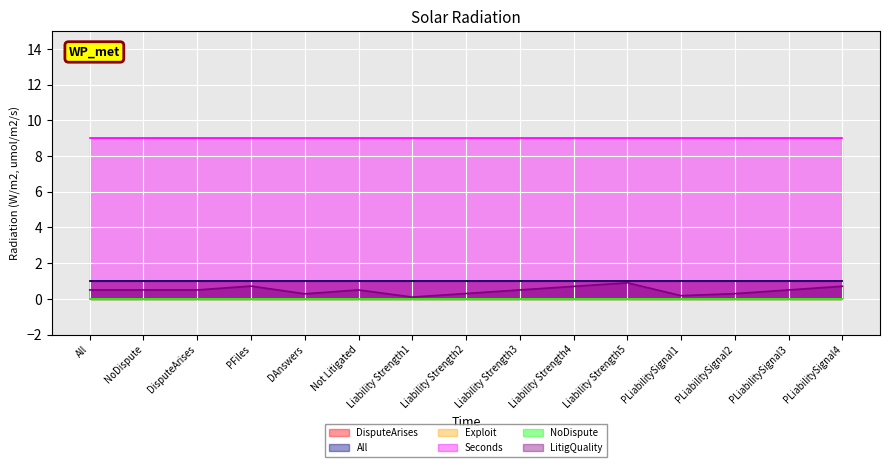

Reading left to right, extract all data points from this chart.

DisputeArises: 1.0	1.0	1.0	1.0	1.0	1.0	1.0	1.0	1.0	1.0	1.0	1.0	1.0	1.0	1.0
All: 1.0	1.0	1.0	1.0	1.0	1.0	1.0	1.0	1.0	1.0	1.0	1.0	1.0	1.0	1.0
Exploit: 0.0	0.0	0.0	0.0	0.0	0.0	0.0	0.0	0.0	0.0	0.0	0.0	0.0	0.0	0.0
Seconds: 9.0	9.0	9.0	9.0	9.0	9.0	9.0	9.0	9.0	9.0	9.0	9.0	9.0	9.0	9.0
NoDispute: 0.0	0.0	0.0	0.0	0.0	0.0	0.0	0.0	0.0	0.0	0.0	0.0	0.0	0.0	0.0
LitigQuality: 0.5	0.5	0.5	0.7	0.3	0.5	0.1	0.3	0.5	0.7	0.9	0.2	0.3	0.5	0.7